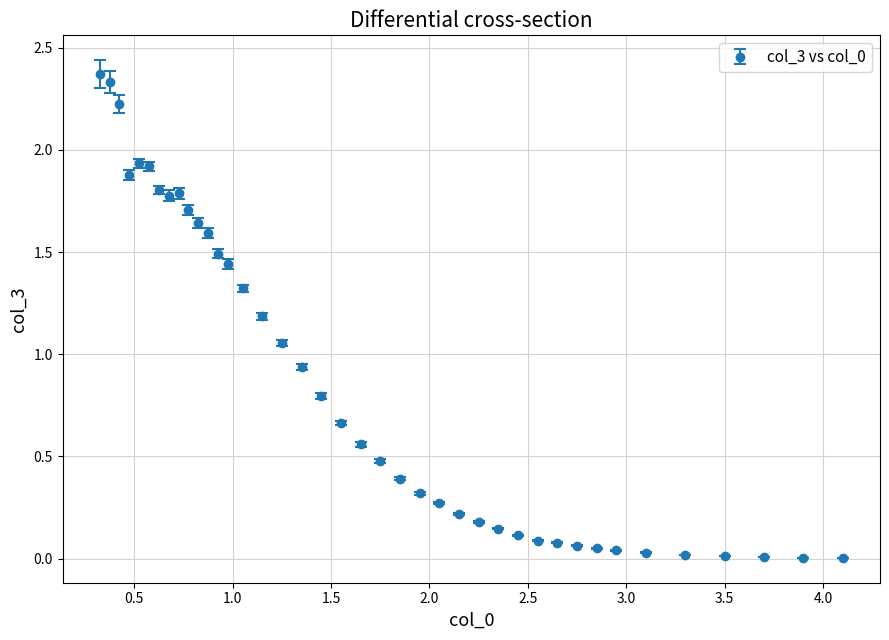

What is the sum of all values?

34.9